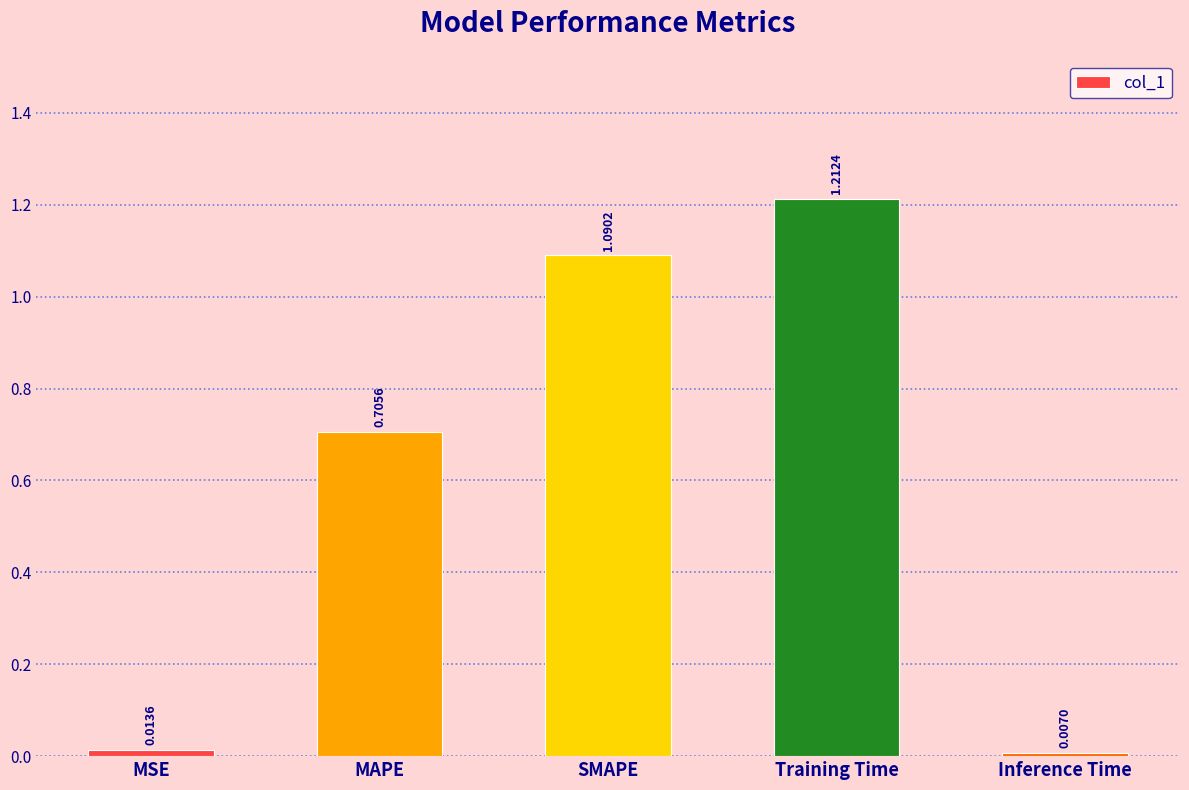

What position from the right is Training Time?

2